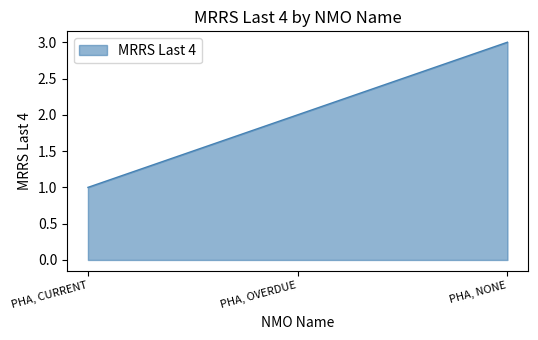

What is the approximate value at PHA, CURRENT?

1